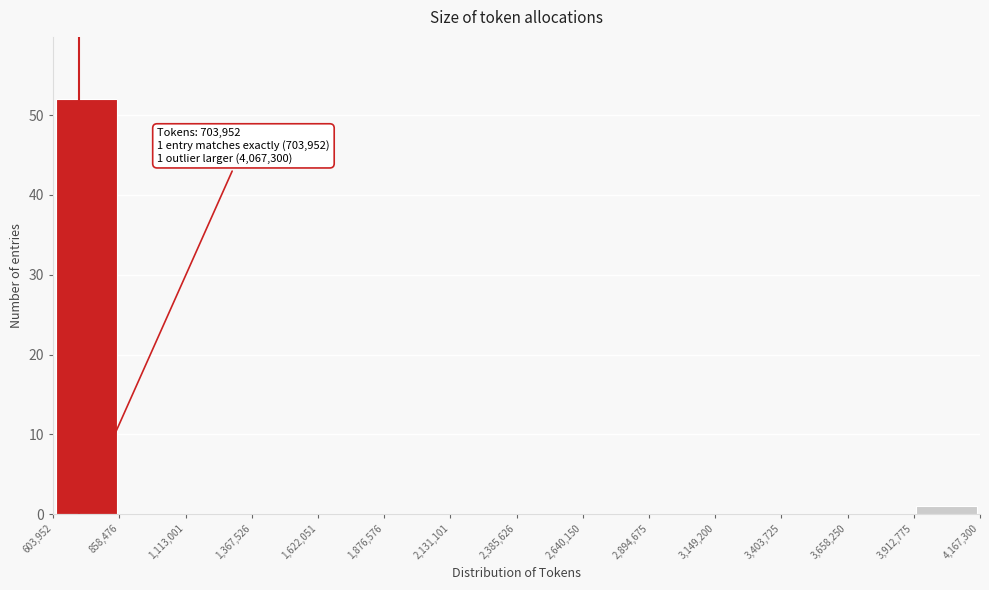

Over which range of the x-axis is the bar tallest?

603,952 to 858,476